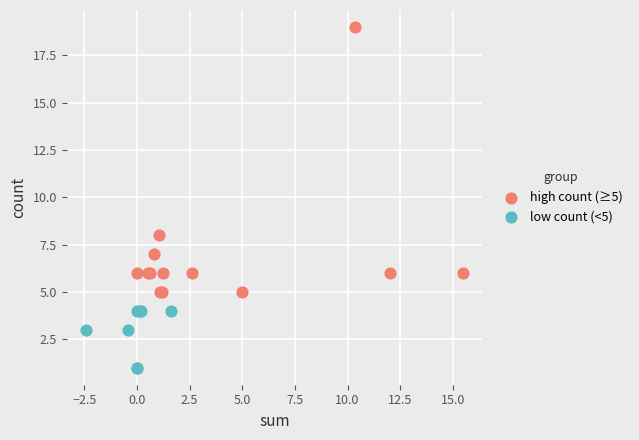

What are all the series names shown in the legend?

high count (≥5), low count (<5)